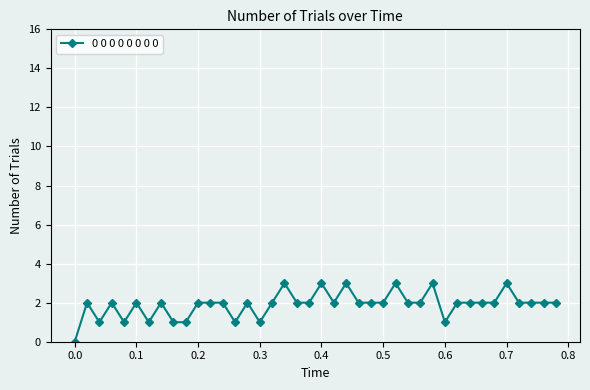

What is the difference between the second highest and second lowest values?

2